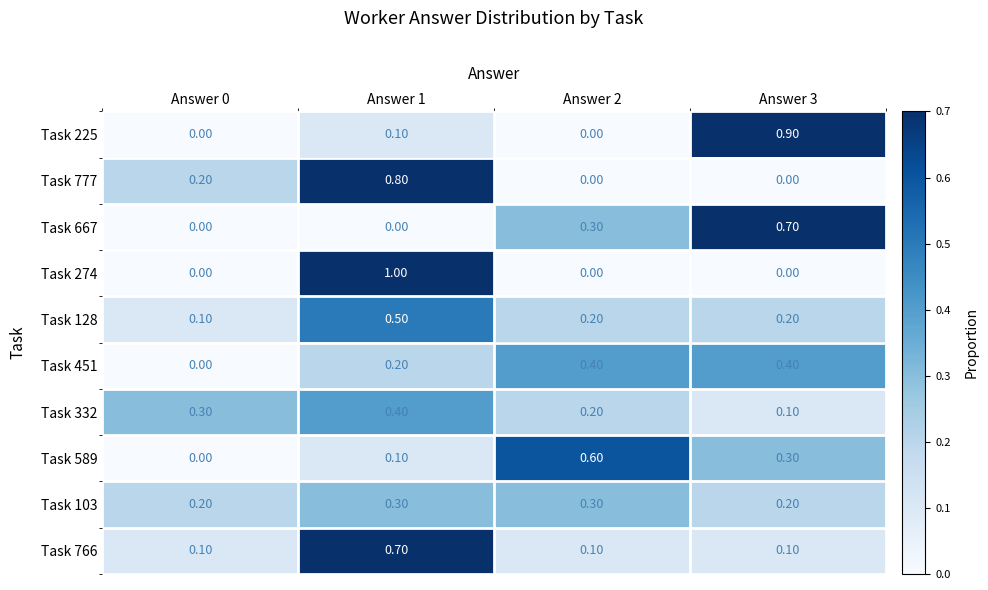

At which category is the sum across all series the highest?

Answer 1